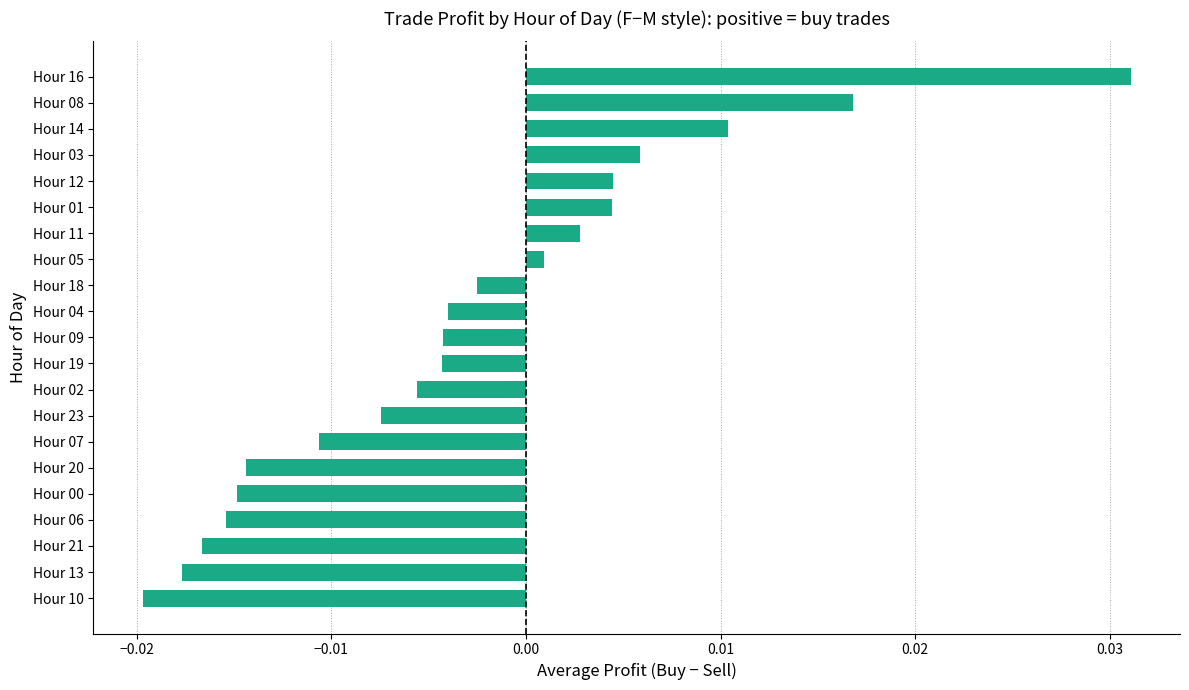

Where is the data nearest to the value 0?

Hour 05